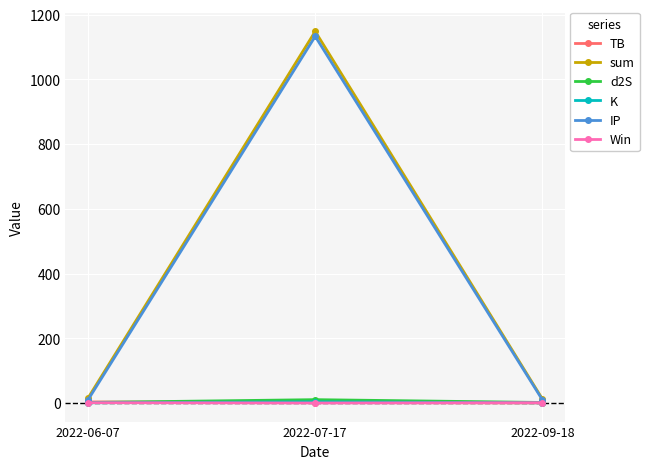

Read the Win value at 2022-09-18.

1.0